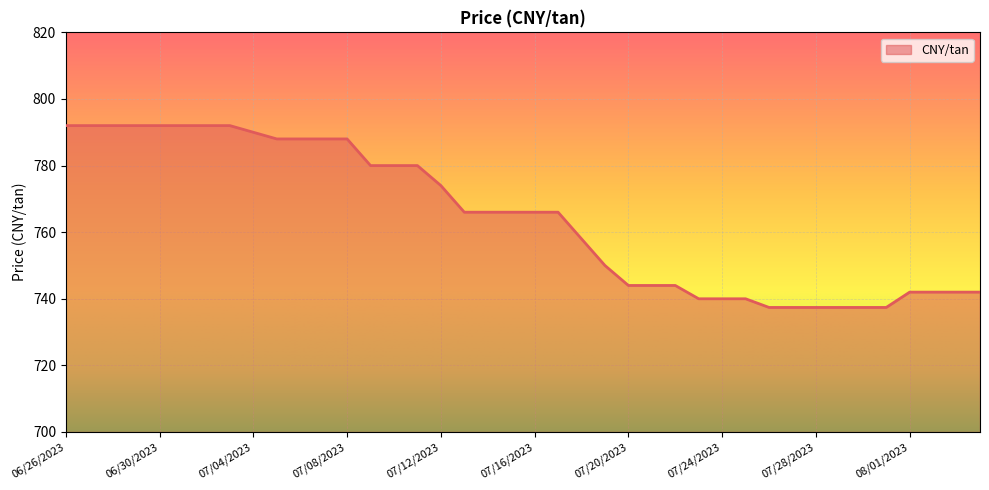

What is the difference between the maximum and minimum values?

54.6